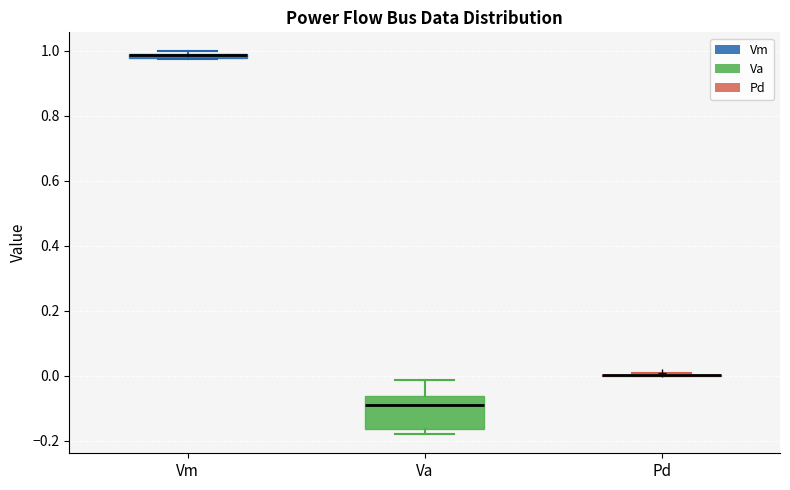

Which box is the tallest, from its lower edge to its upper edge?

Va